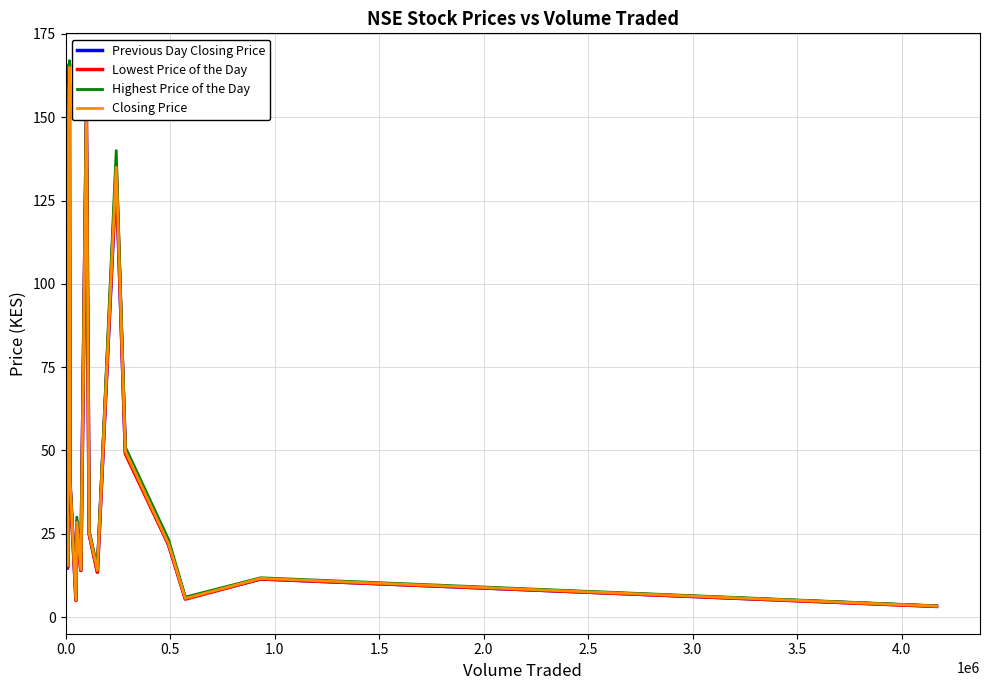

What is the maximum value for Highest Price of the Day?

167.0